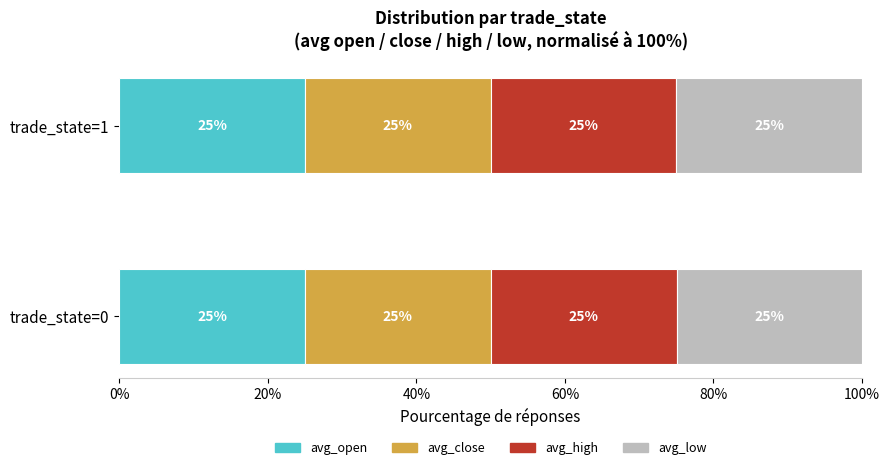

The value of avg_open at trade_state=0 is 25.0. True or false?

True